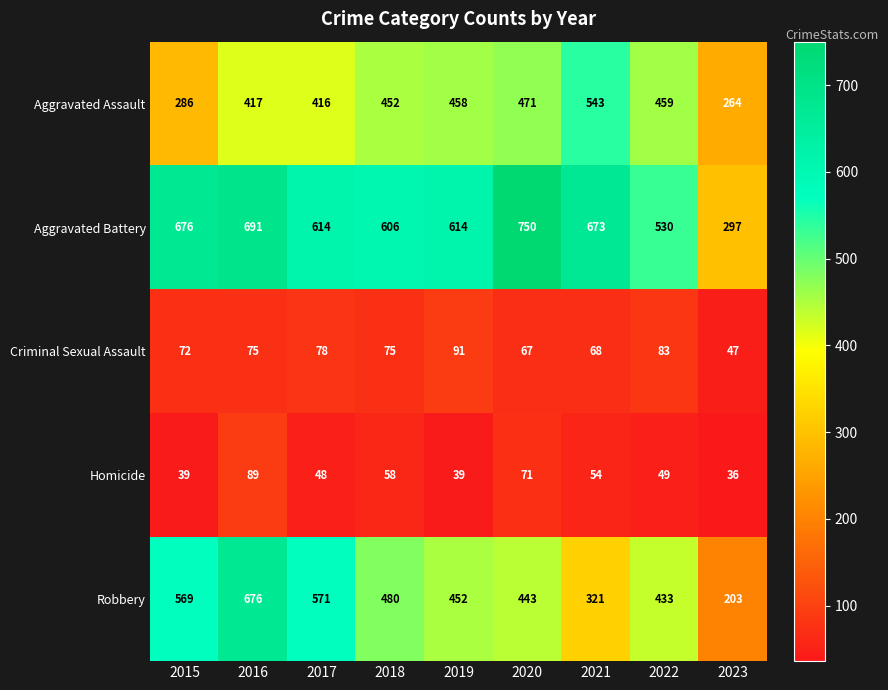

How many distinct data groups are displayed?

5